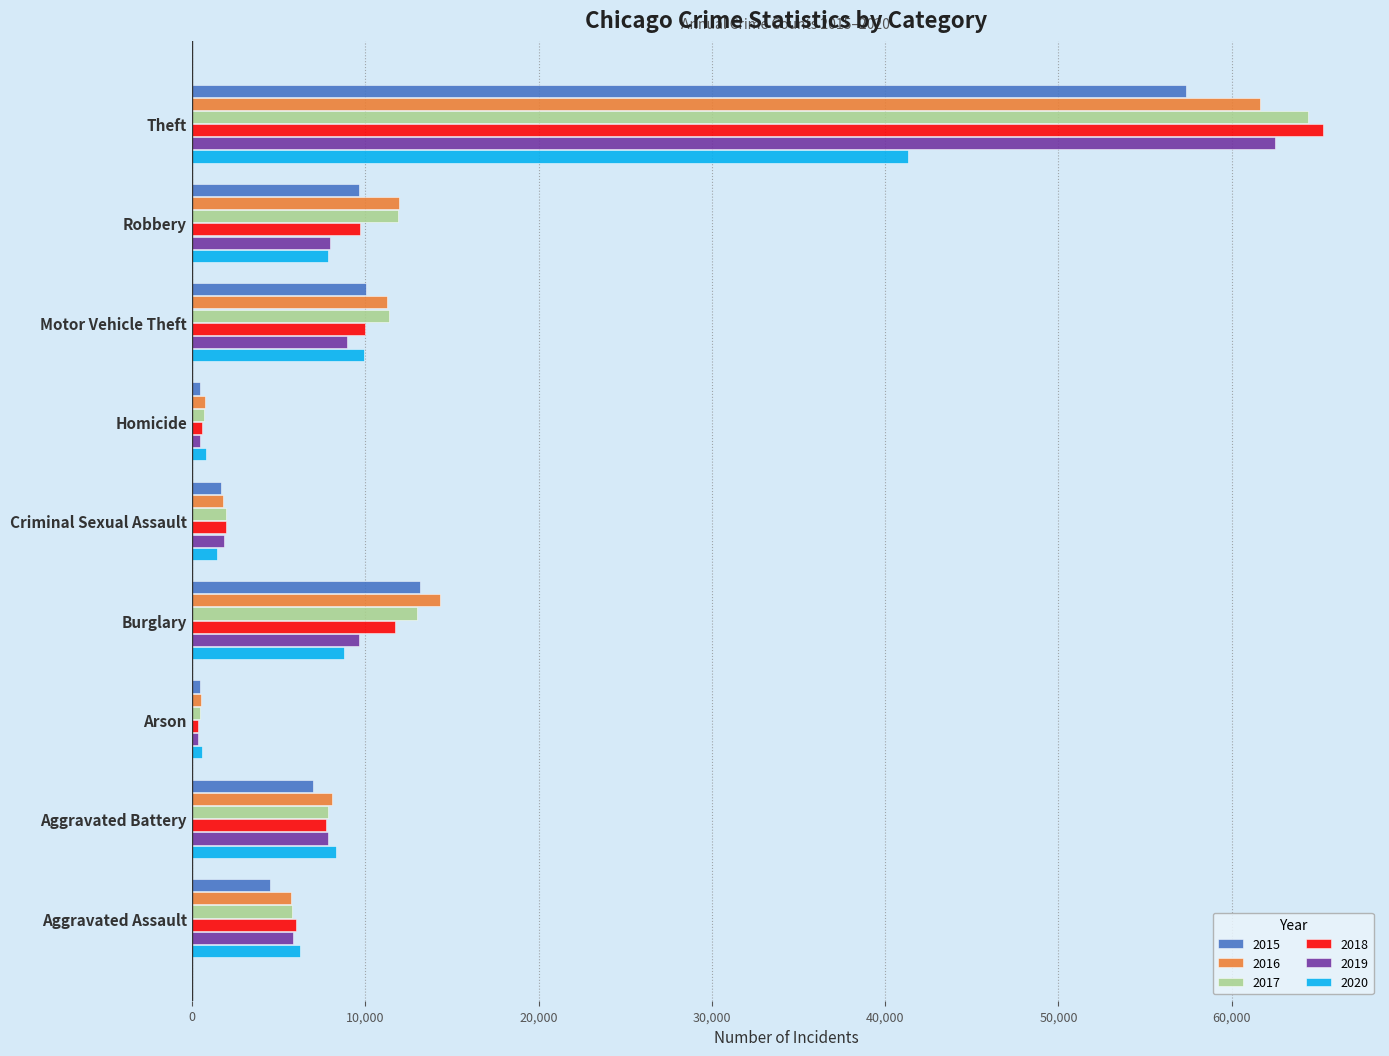

Where is 2015 nearest to the value 28899?

Burglary